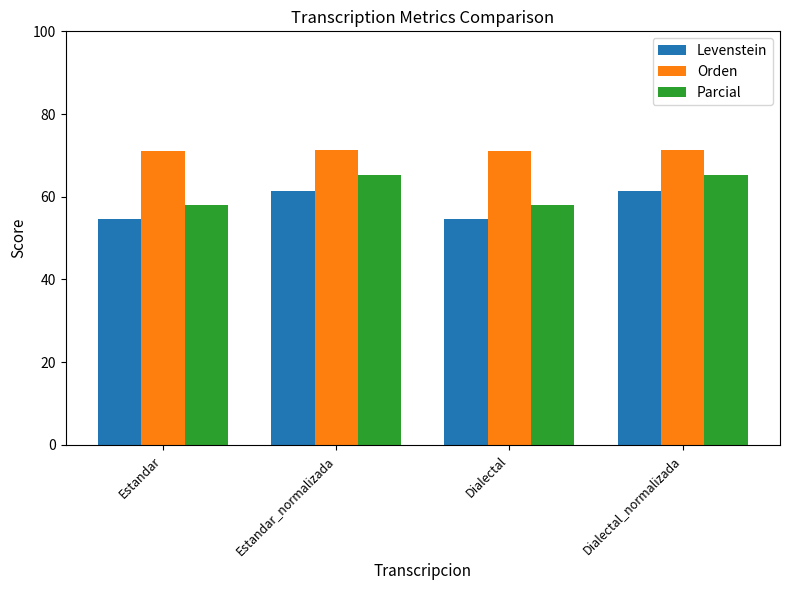

What are all the series names shown in the legend?

Levenstein, Orden, Parcial